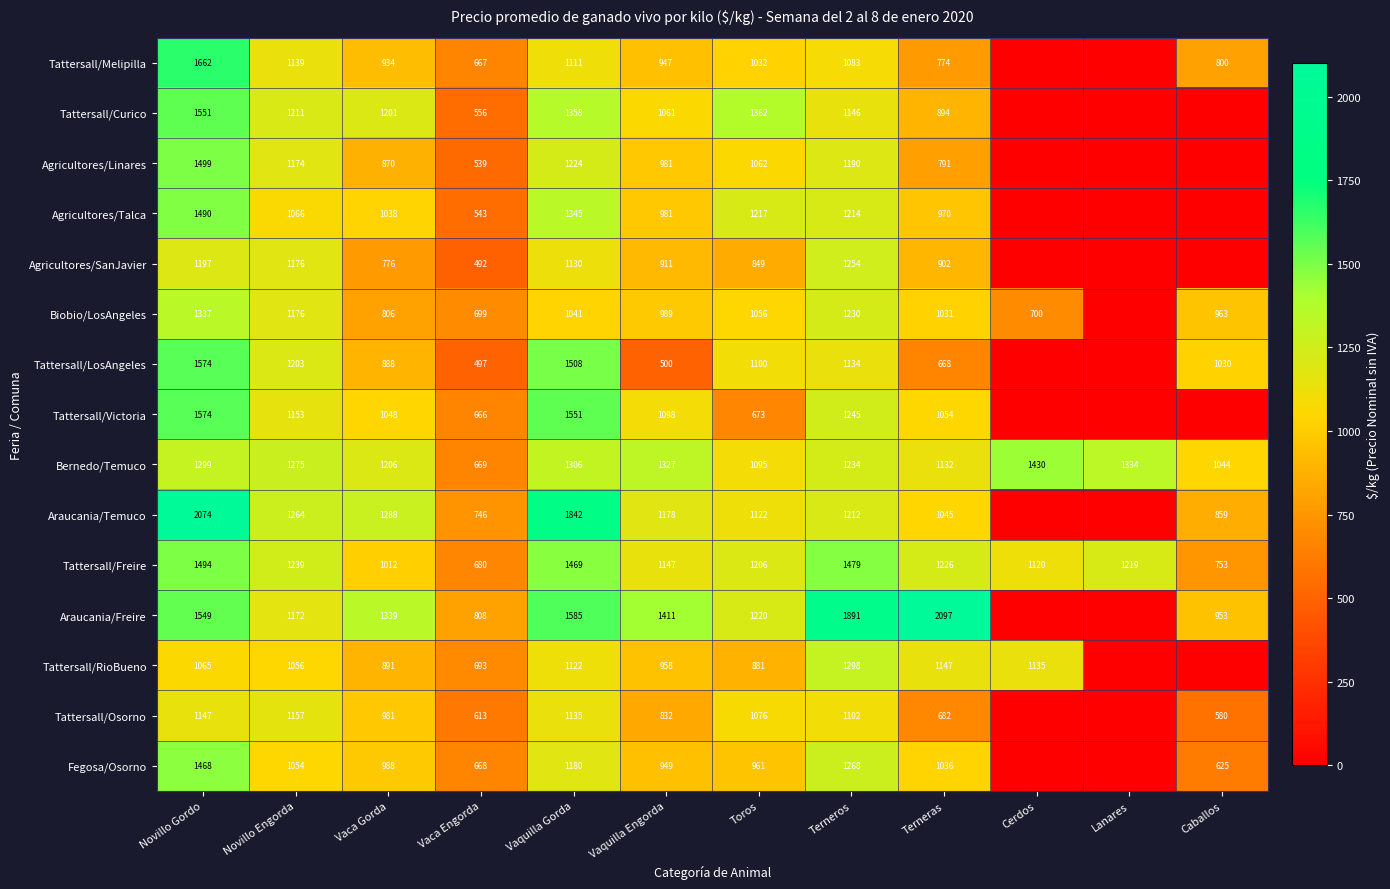

What is the sum of all Tattersall/Freire values?

14044